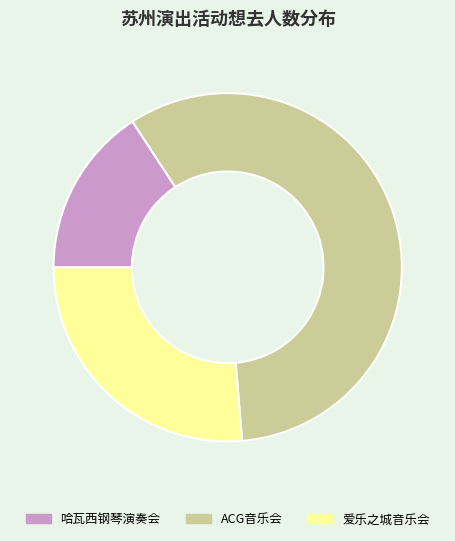

True or false: 爱乐之城音乐会 accounts for 26% of the total.

True